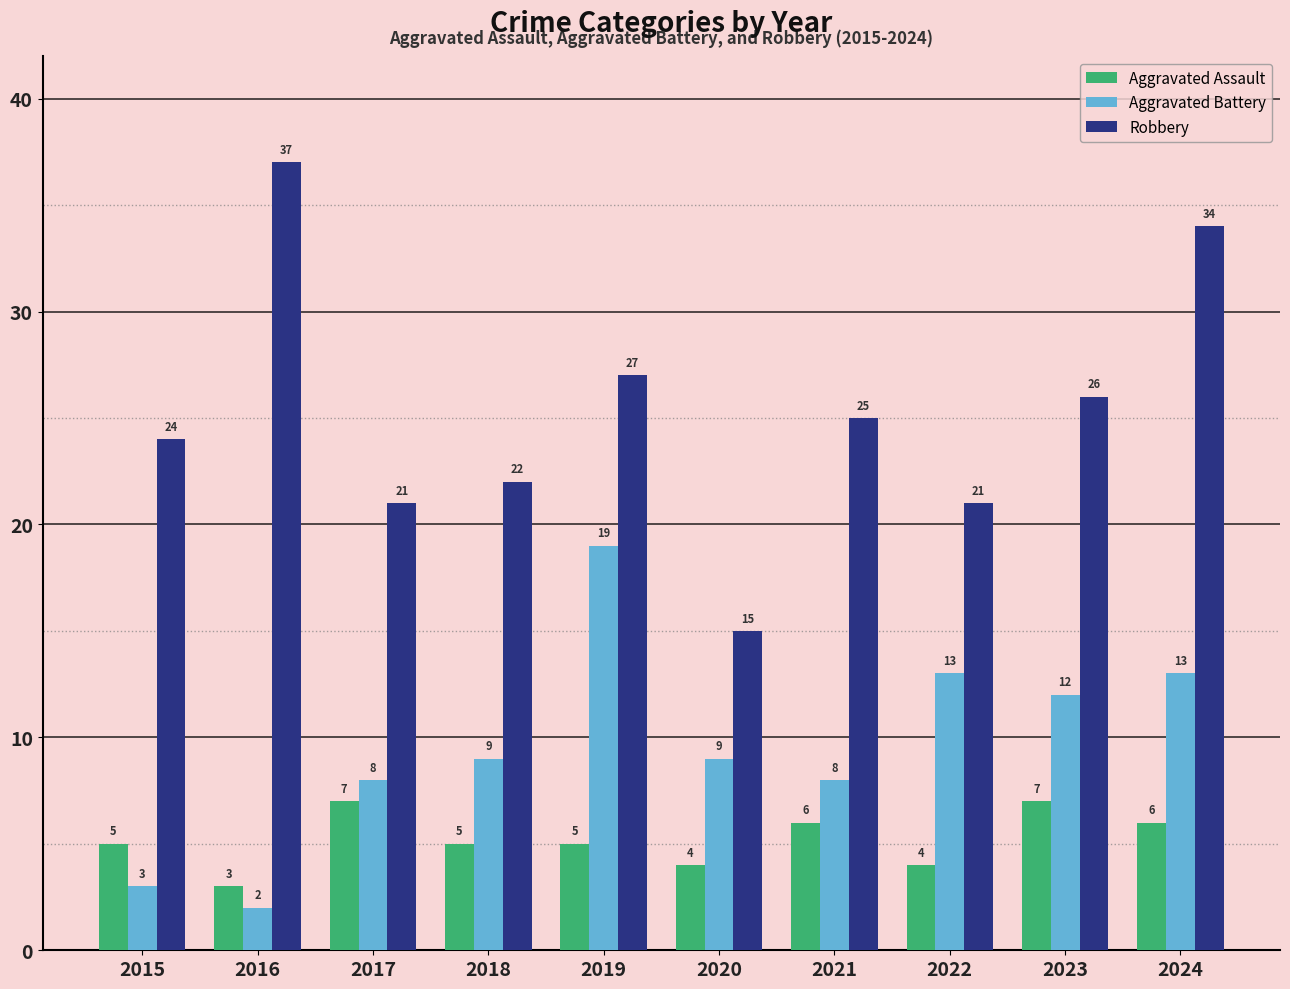

Where does the Robbery series first go above 25?

2016